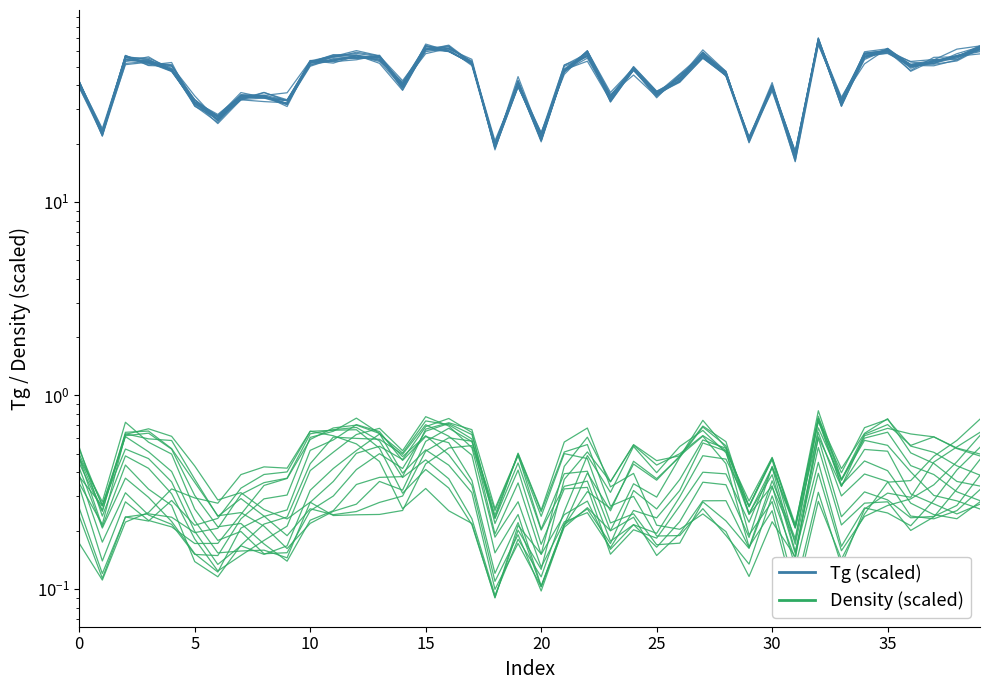

Reading left to right, extract all data points from this chart.

Tg (scaled): 41.6	22.4	55.6	55.2	49.0	32.9	28.3	35.5	34.4	33.3	51.9	54.0	57.2	51.9	37.6	61.3	59.7	52.7	18.9	39.3	22.2	47.9	59.1	32.9	48.0	35.9	41.8	58.4	45.0	21.1	38.9	18.3	67.8	31.3	57.4	58.4	50.6	50.4	54.1	62.2
Density (scaled): 0.4	0.2	0.6	0.7	0.6	0.4	0.3	0.3	0.3	0.2	0.3	0.2	0.2	0.2	0.3	0.4	0.5	0.5	0.2	0.5	0.3	0.6	0.7	0.3	0.4	0.2	0.2	0.2	0.2	0.1	0.2	0.1	0.6	0.3	0.6	0.7	0.6	0.6	0.5	0.5